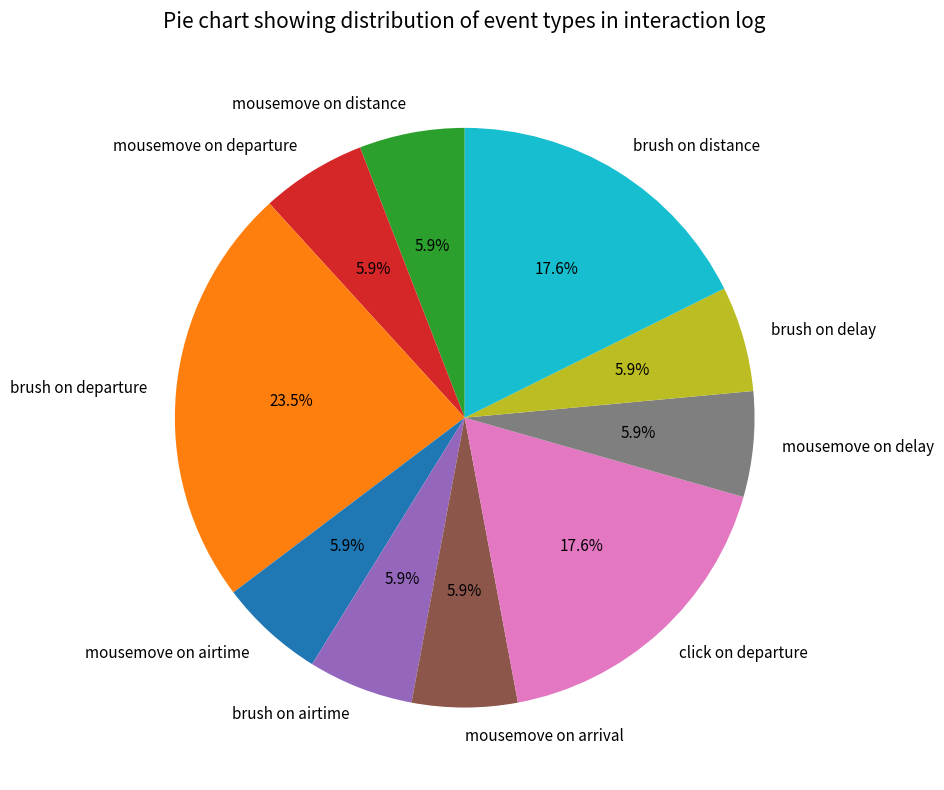

To the nearest percent, what is the combined percentage of brush on distance and brush on delay?

24%